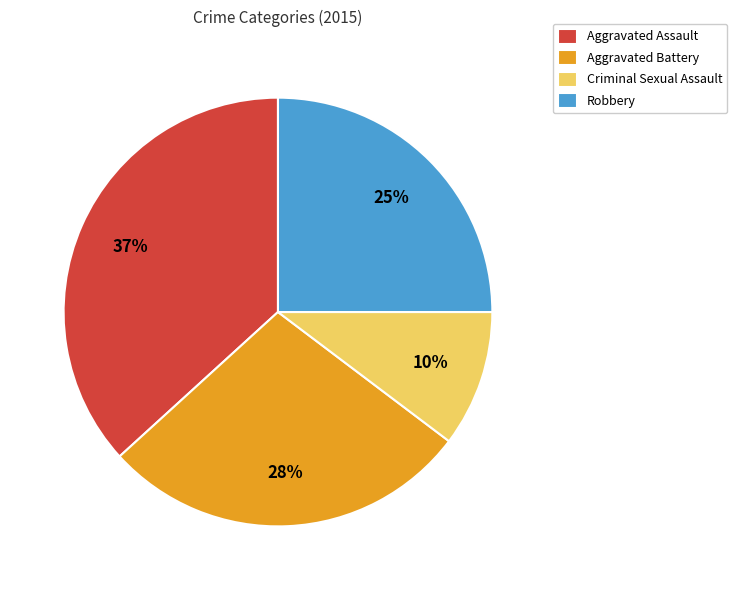

Is there a majority slice in this chart?

No